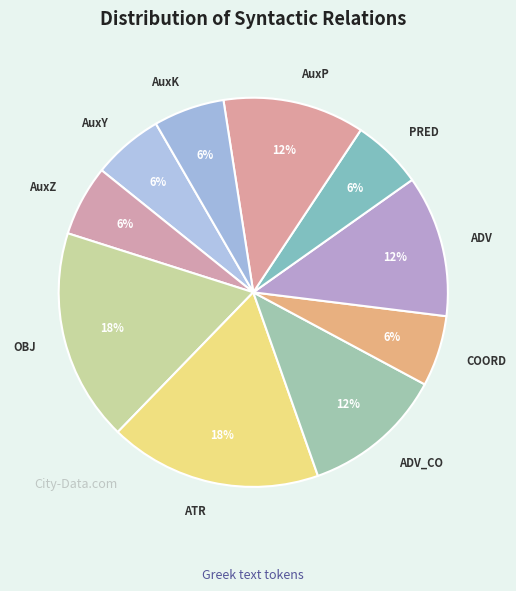

Between AuxK and ADV_CO, which is larger?

ADV_CO